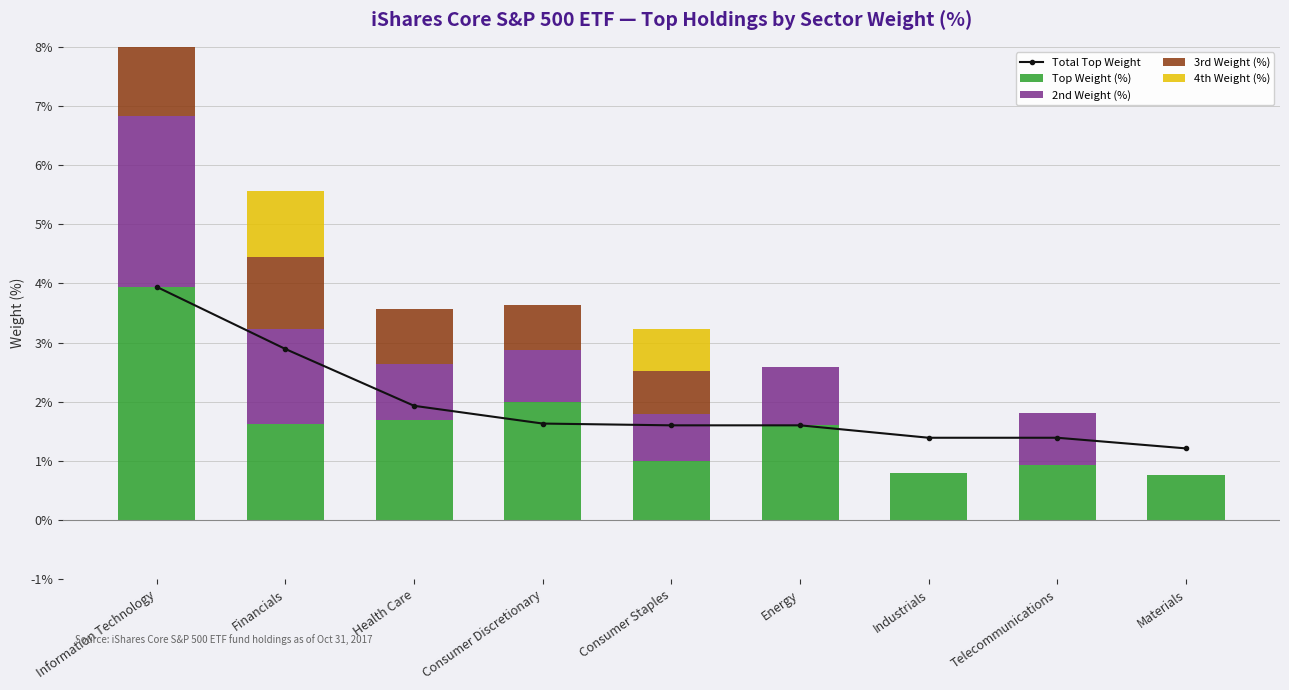

At which category is the sum across all series the highest?

Information Technology